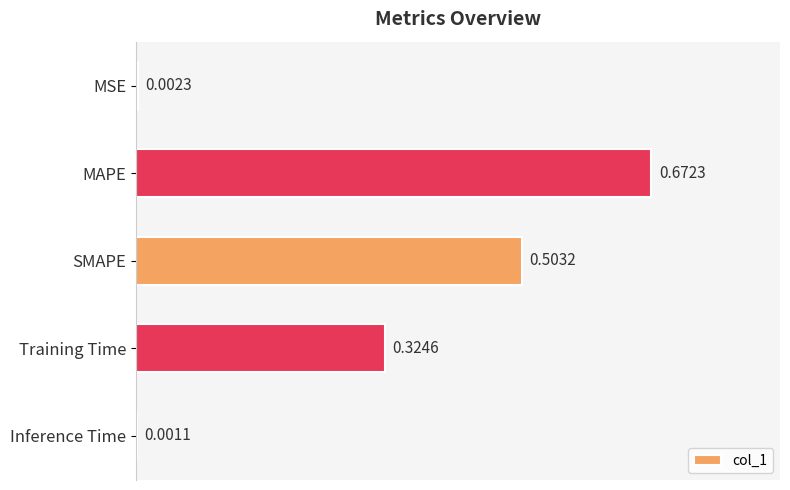

What is the sum of the values at Training Time and SMAPE?

0.8